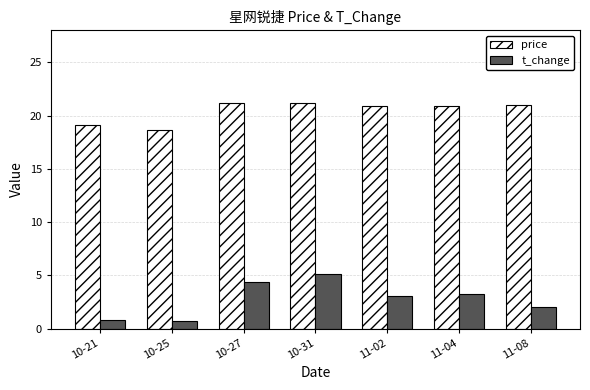

List the series in order of their overall mean, lowest first.

t_change, price